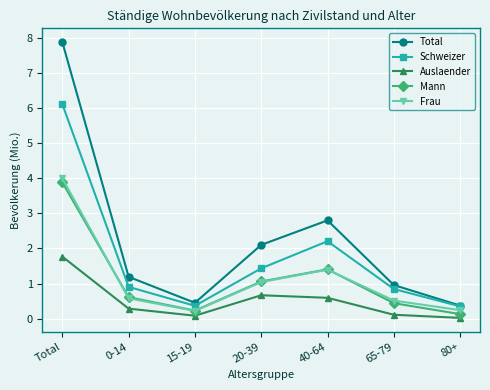

At which label does Total reach its peak?

Total